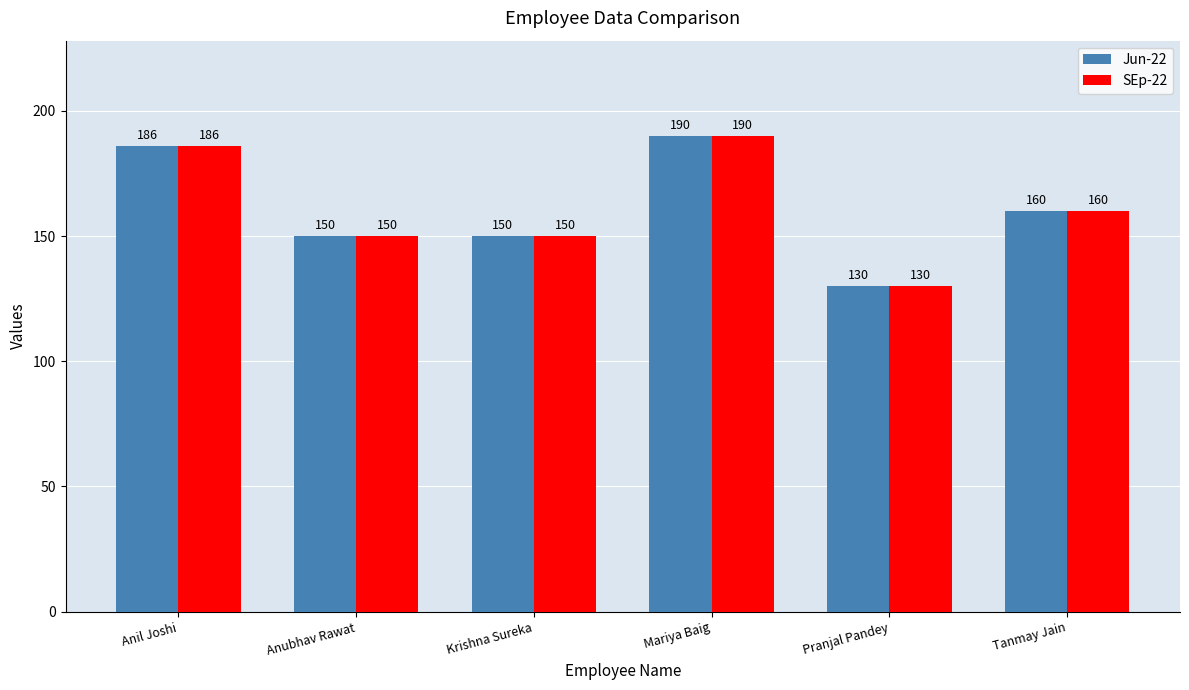

The SEp-22 series shows 236 at Anubhav Rawat. True or false?

False